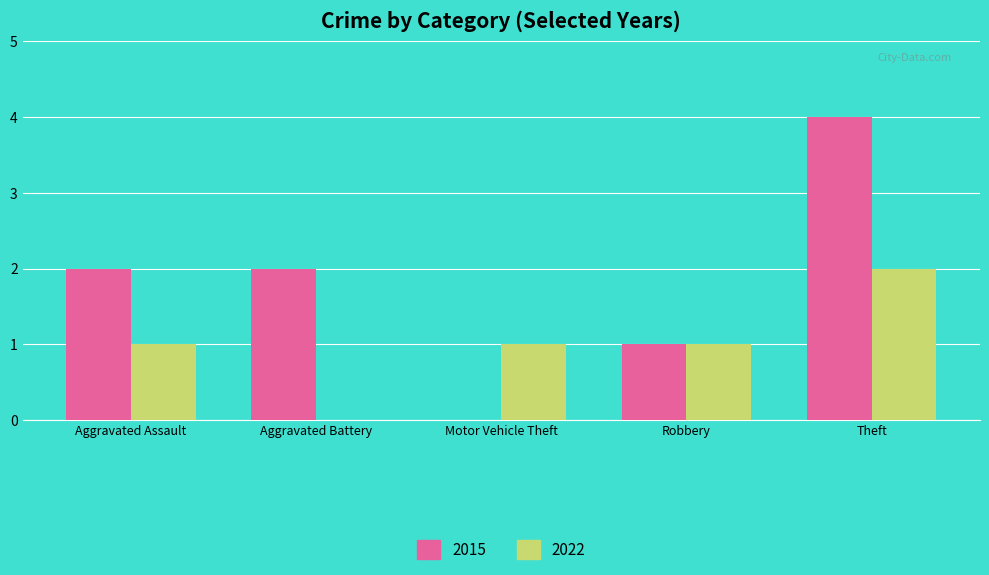

Which series has the widest spread of values?

2015